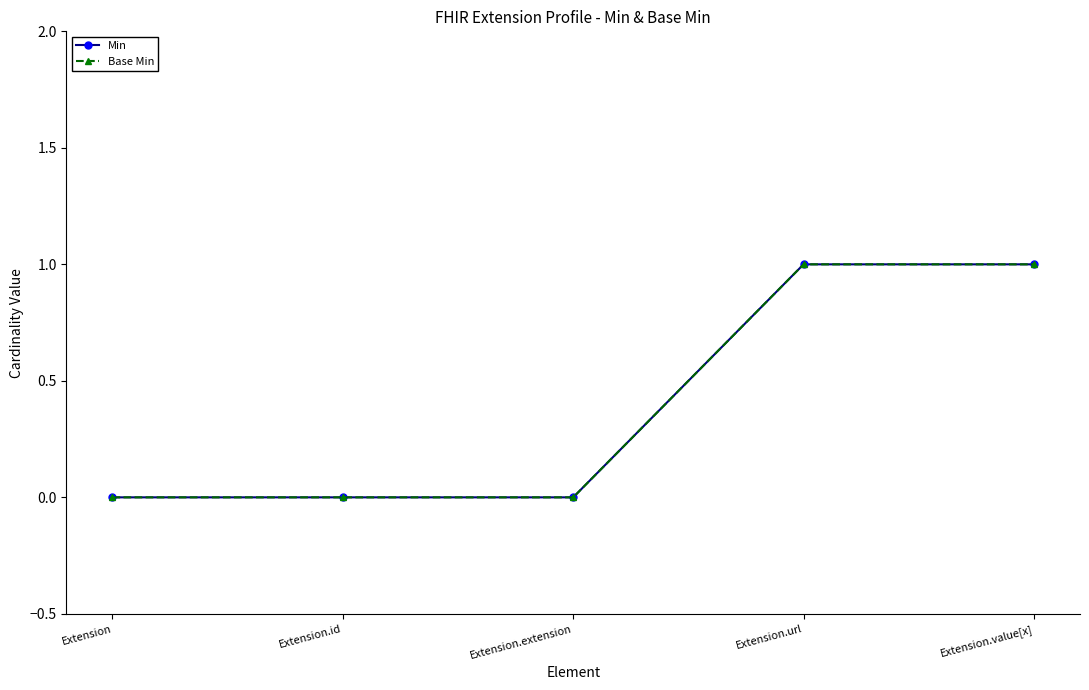

The Base Min series shows 0 at Extension.id. True or false?

True